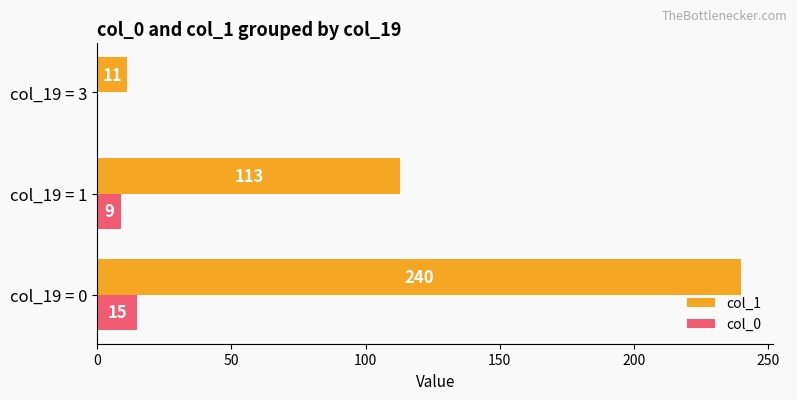

The col_1 series shows 88 at col_19 = 0. True or false?

False